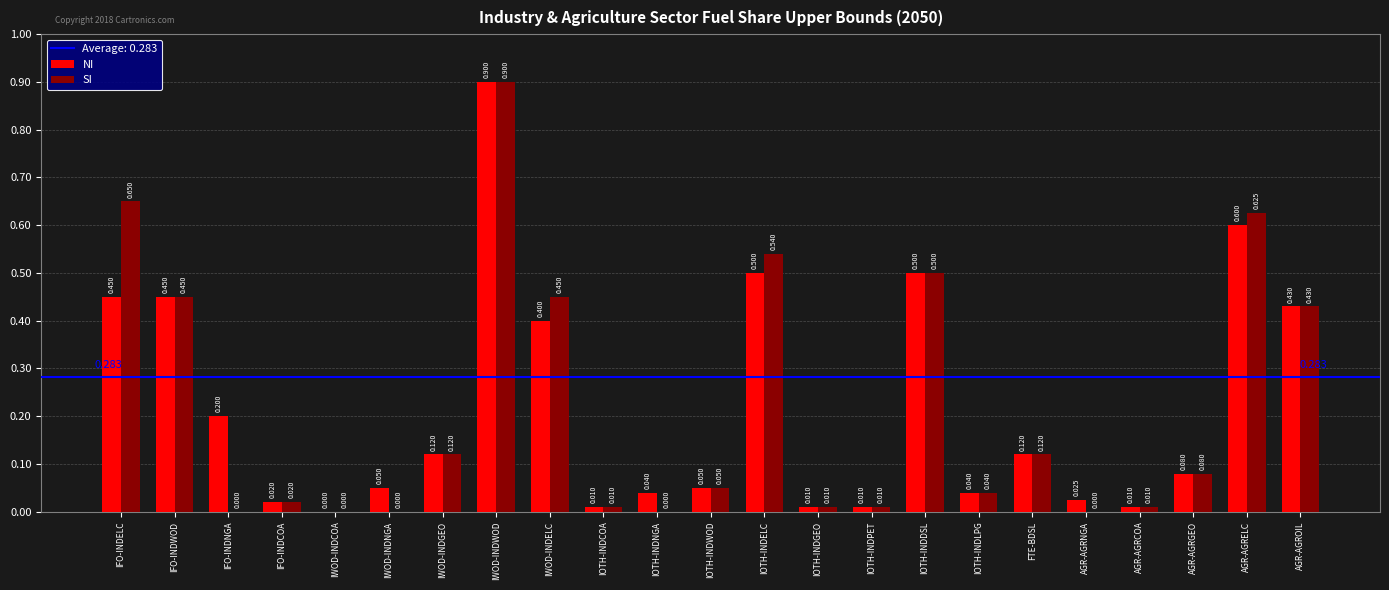

What is the maximum value for SI?

0.9